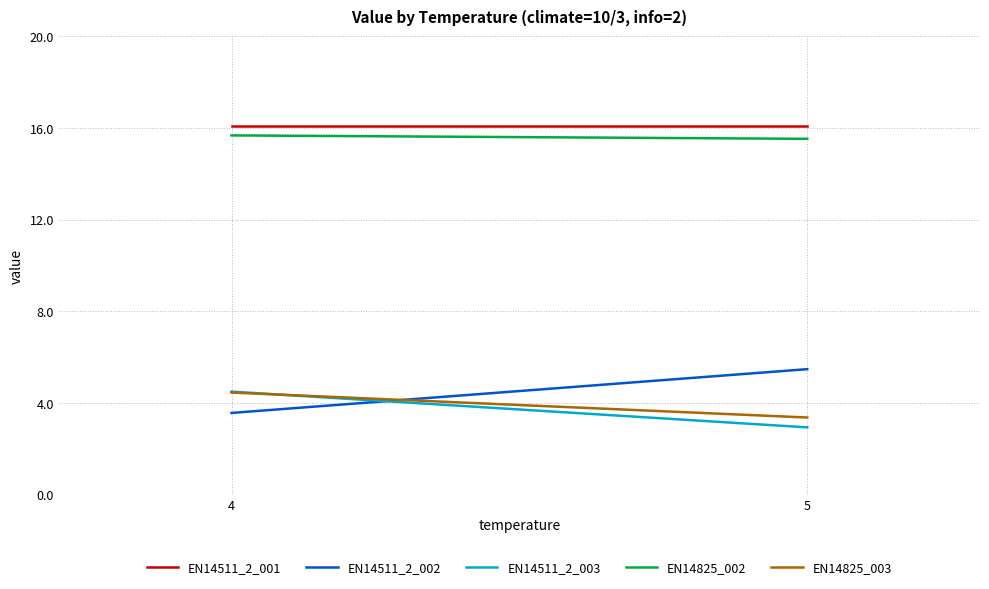

How many lines are shown in the chart?

5